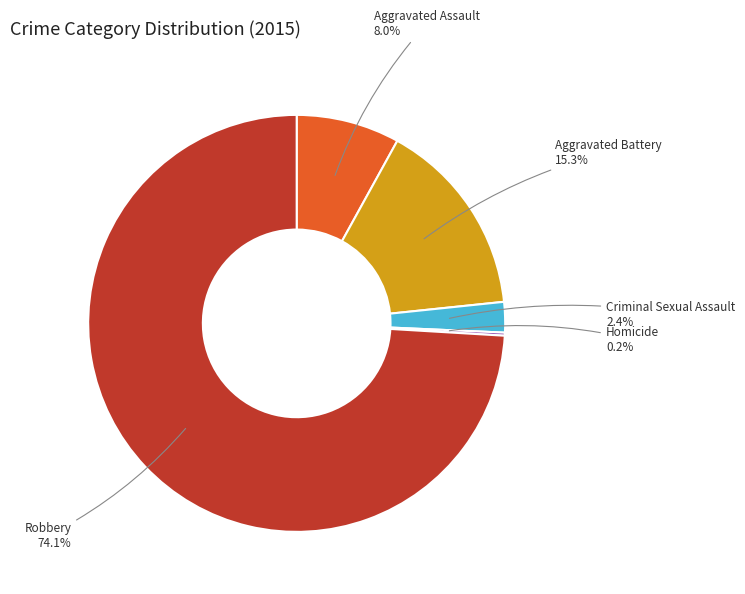

Between Aggravated Assault and Aggravated Battery, which is larger?

Aggravated Battery